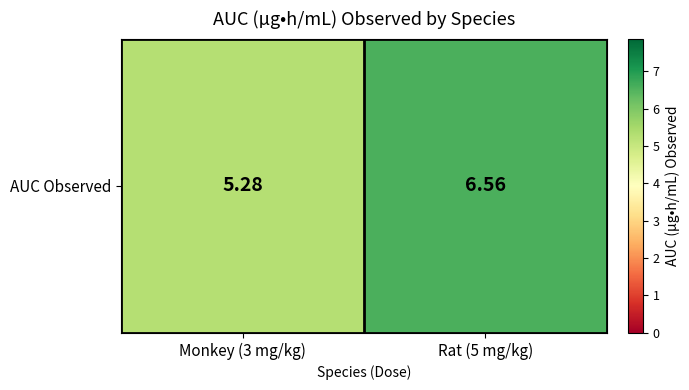

Reading left to right, what are all the values shown in this chart?

Monkey (3 mg/kg)=5.3	Rat (5 mg/kg)=6.6